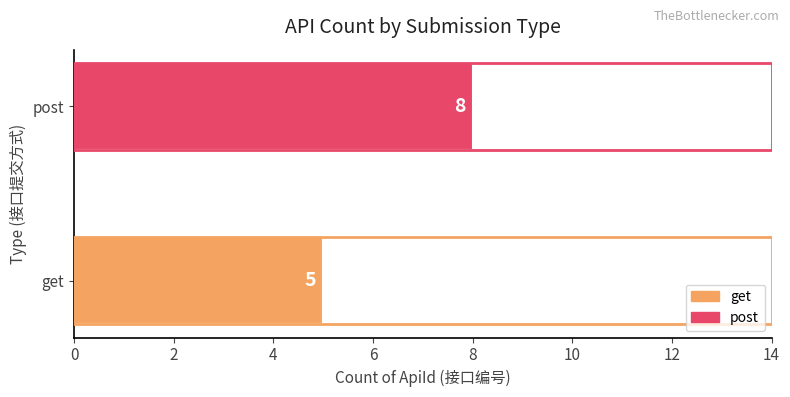

What is the sum of the values at post and get?

13